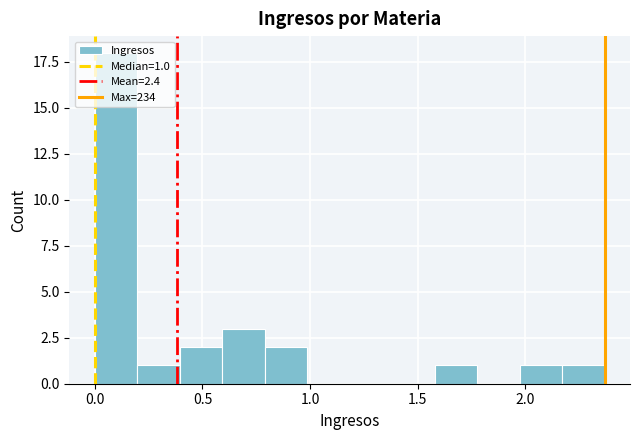

Read against the x-axis, roughly where is the centre of the tallest bar?

0.10